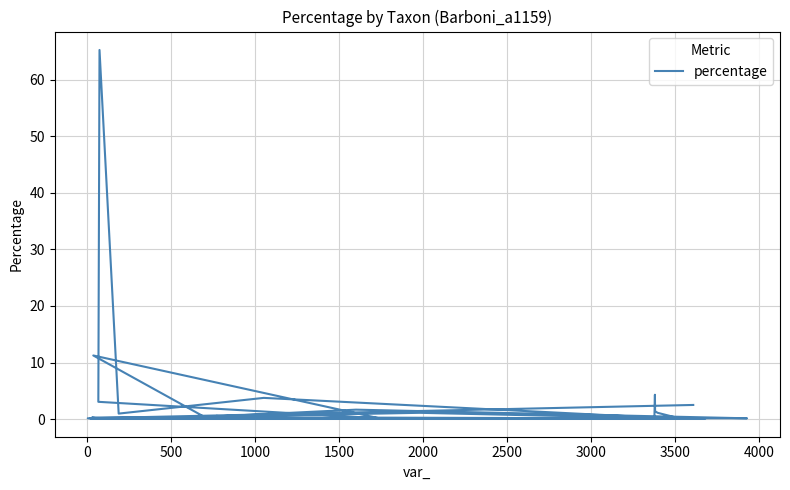

What is the minimum value shown in the chart?

0.1